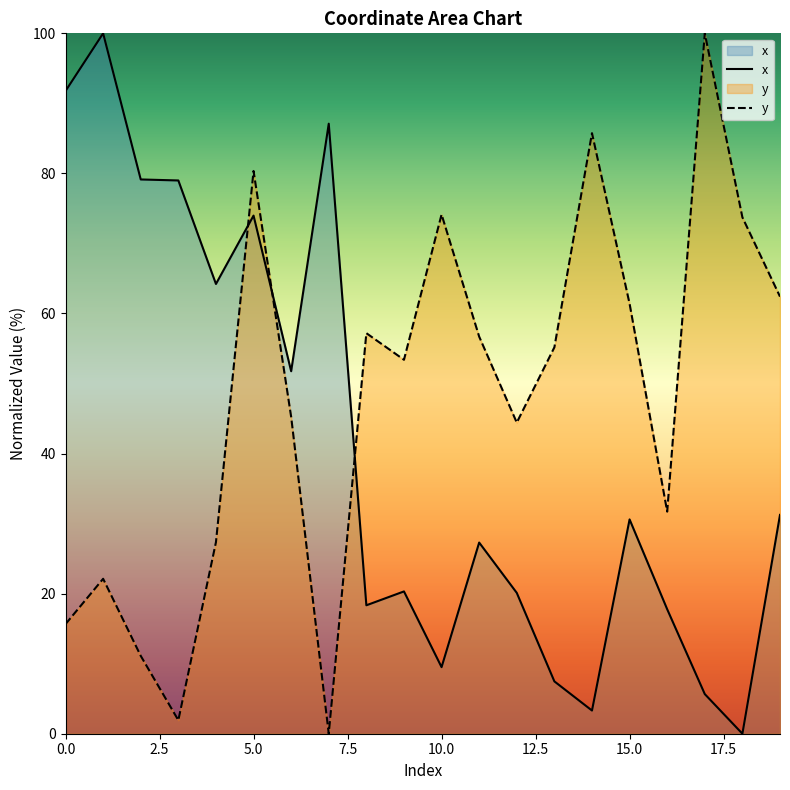

What is the sum of the y values at 2 and 7?

11.1